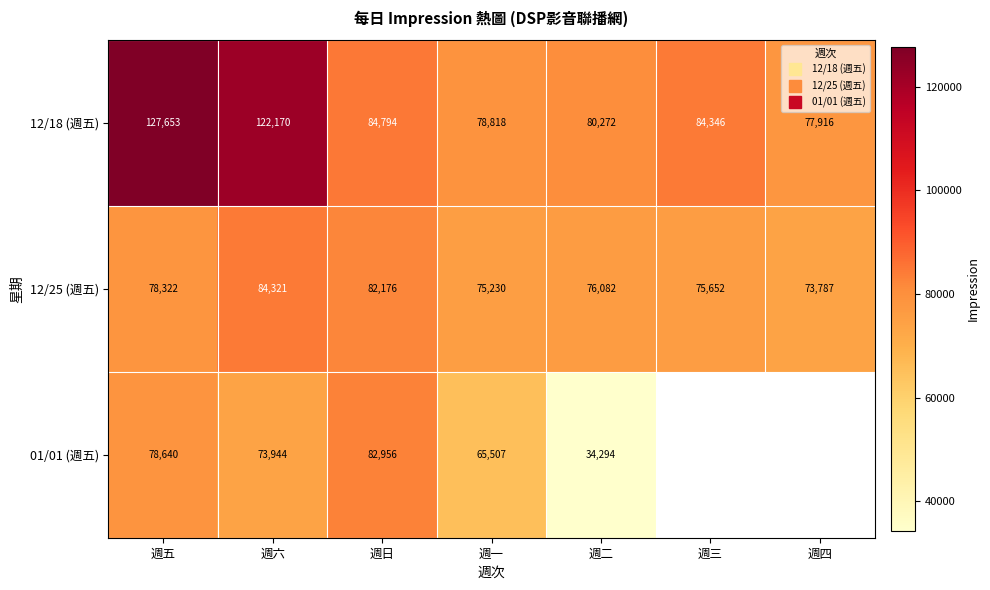

At which label does 12/25 (週五) first exceed 76082?

週五